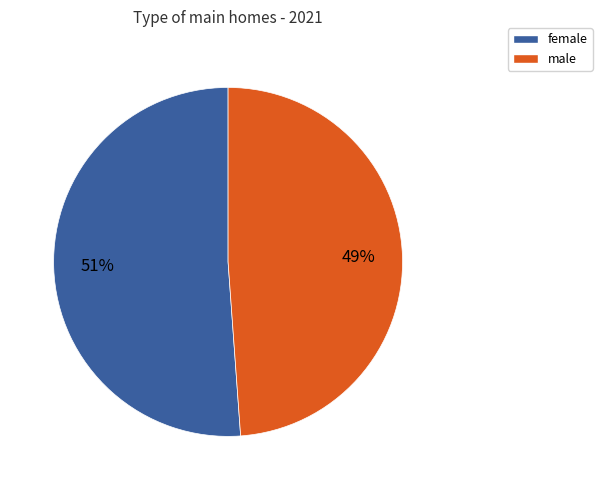

To the nearest percent, what is the combined percentage of female and male?

100%